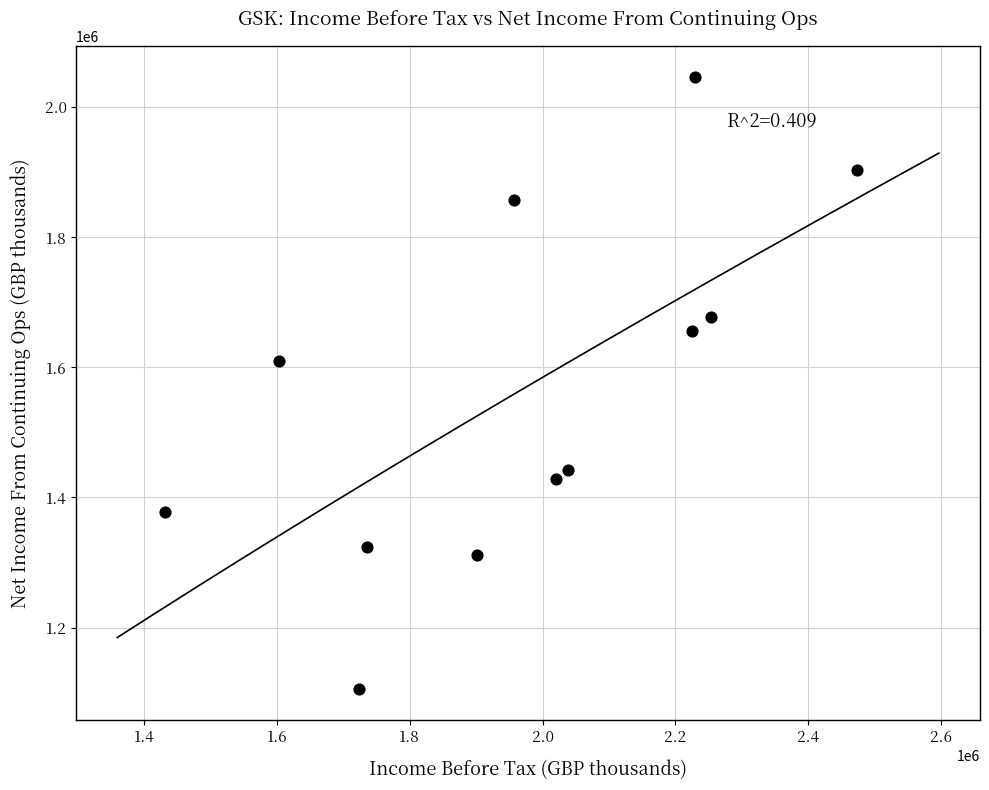

What Y value in the scatter plot is closest to 1576150?

1610400